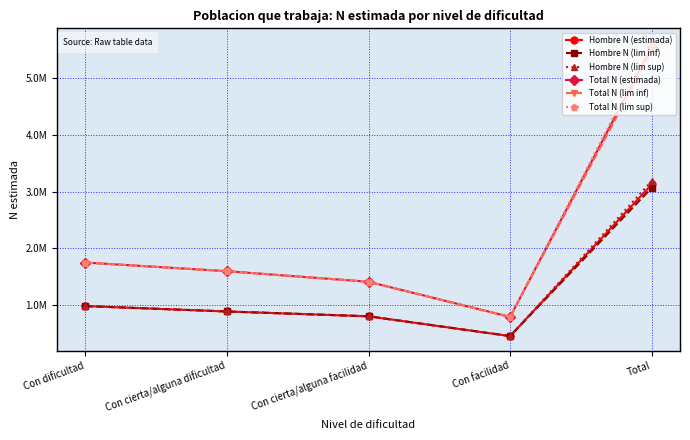

What is the lowest value of the Total N (estimada) series?

790886